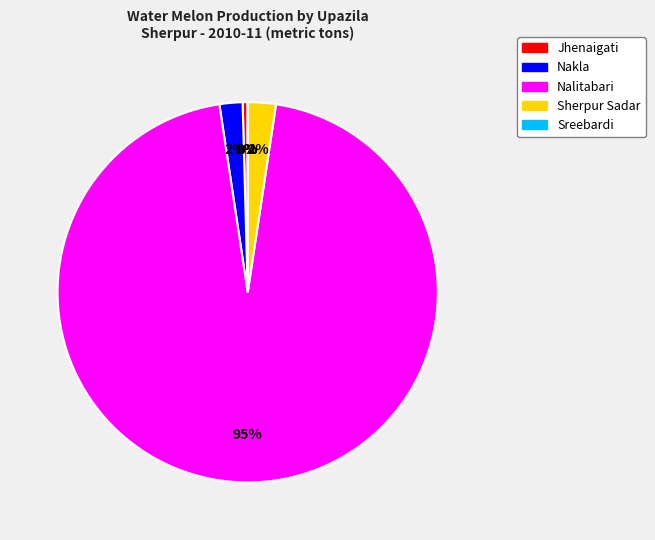

What is the largest slice in the pie chart?

Nalitabari